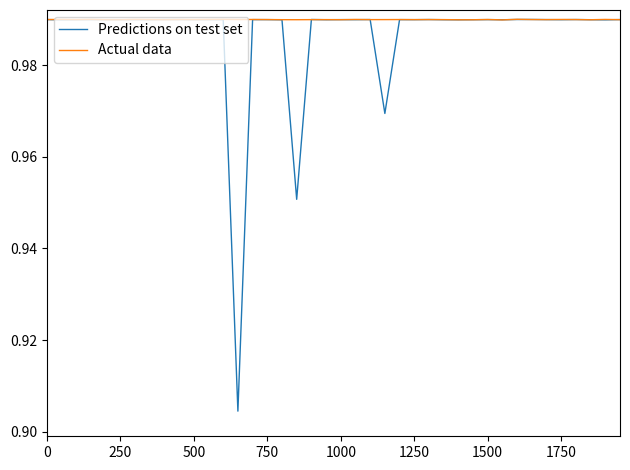

How many categories are shown in the chart?

40